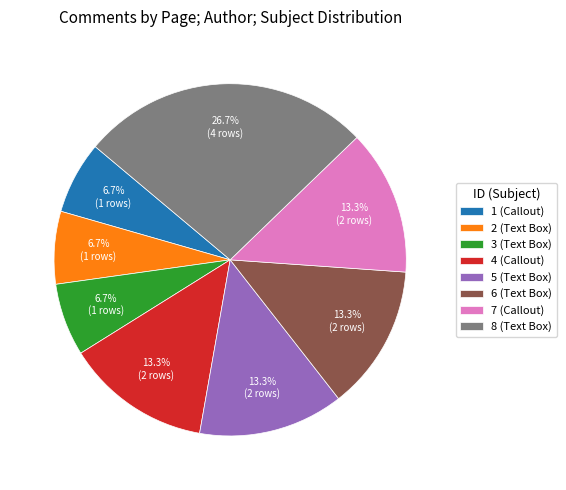

What percentage do 4 (Callout) and 2 (Text Box) together represent?

20.0%